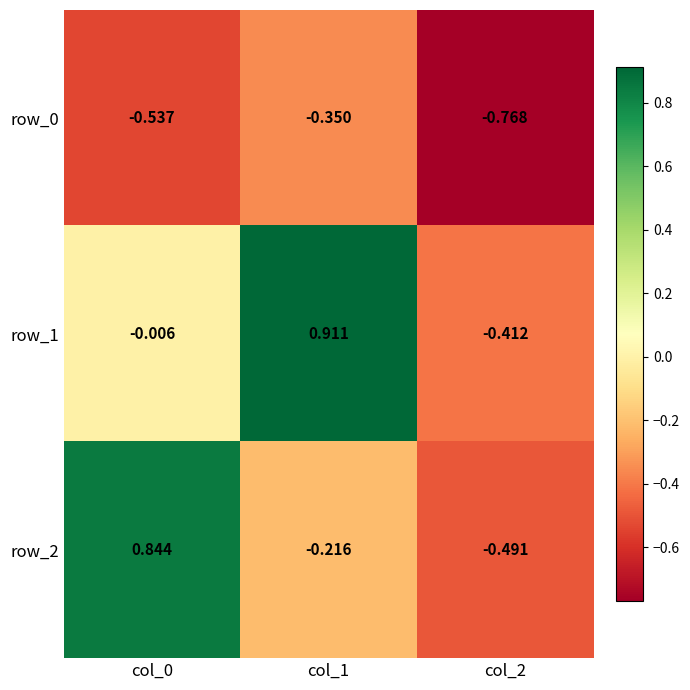

Is the value of row_1 at col_1 greater than the value of row_2 at col_2?

Yes